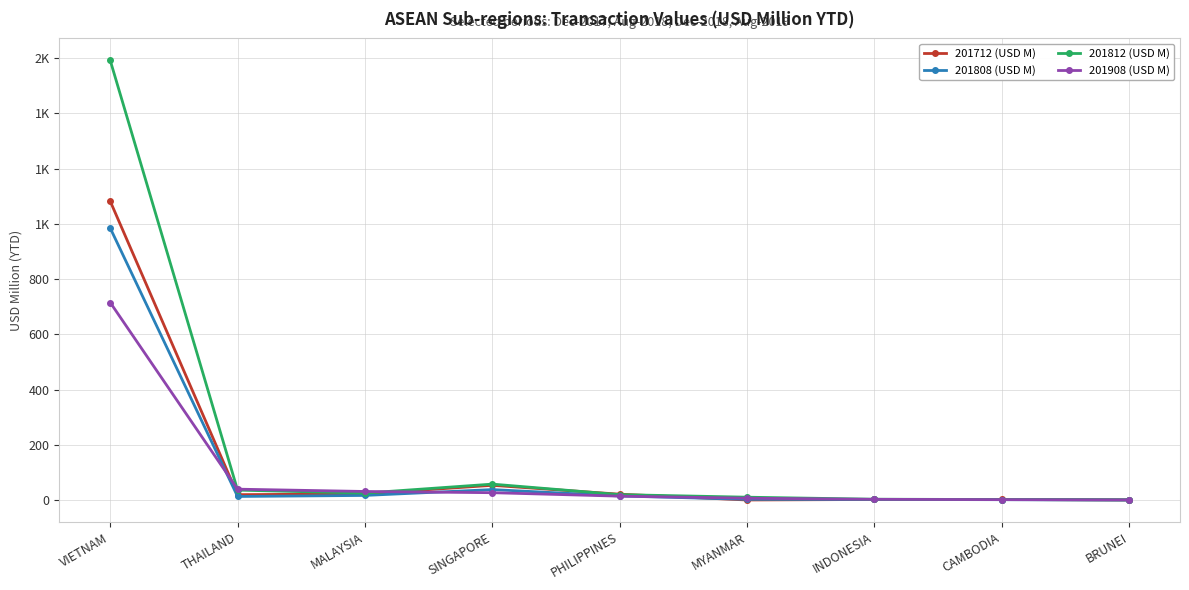

The value of 201712 (USD M) at SINGAPORE is 53.3. True or false?

True